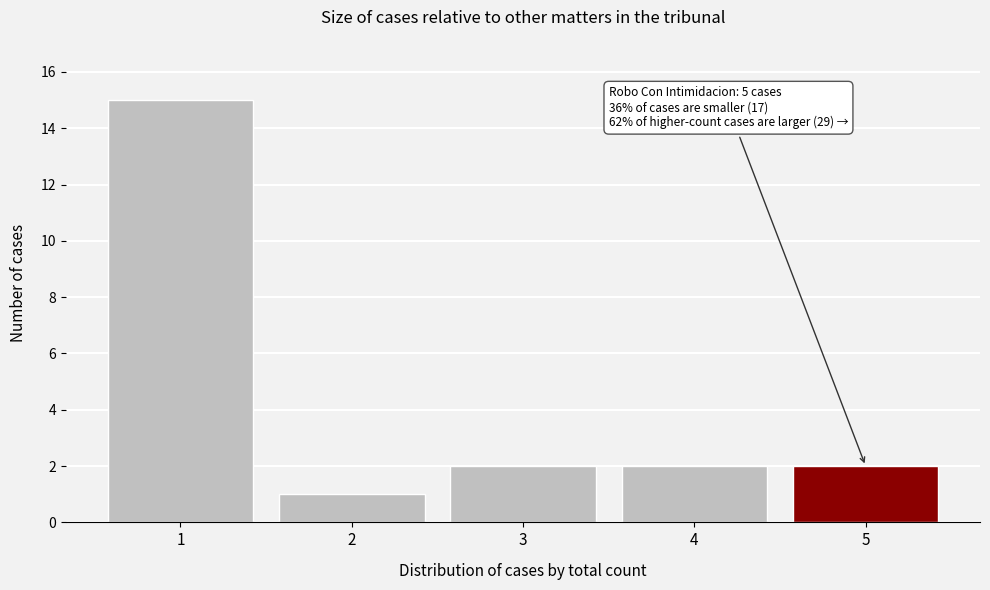

Reading right to left, list all the values displayed in this chart.

2	2	2	1	15